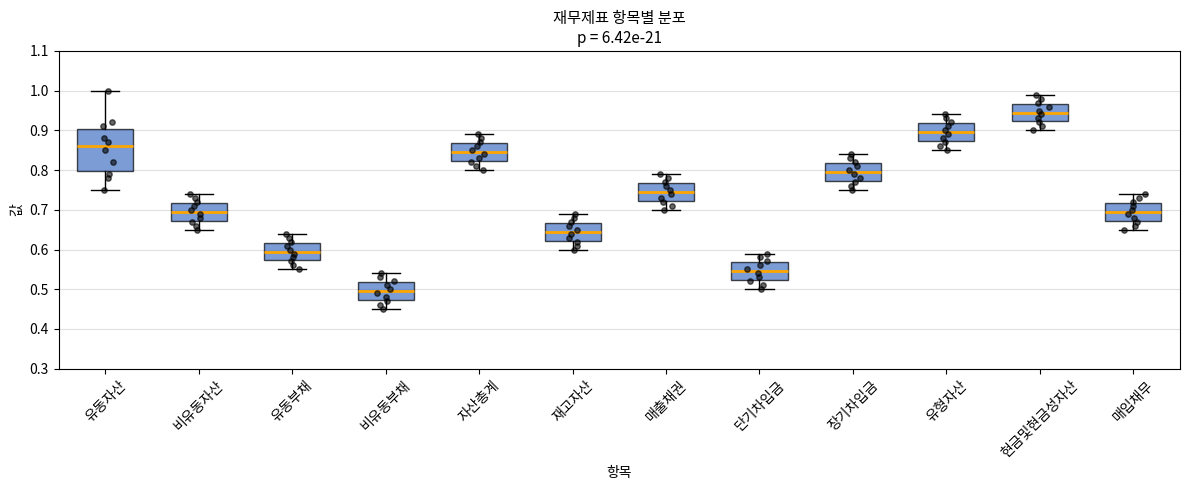

Comparing the boxes themselves (not the whiskers), which one is the tallest?

유동자산